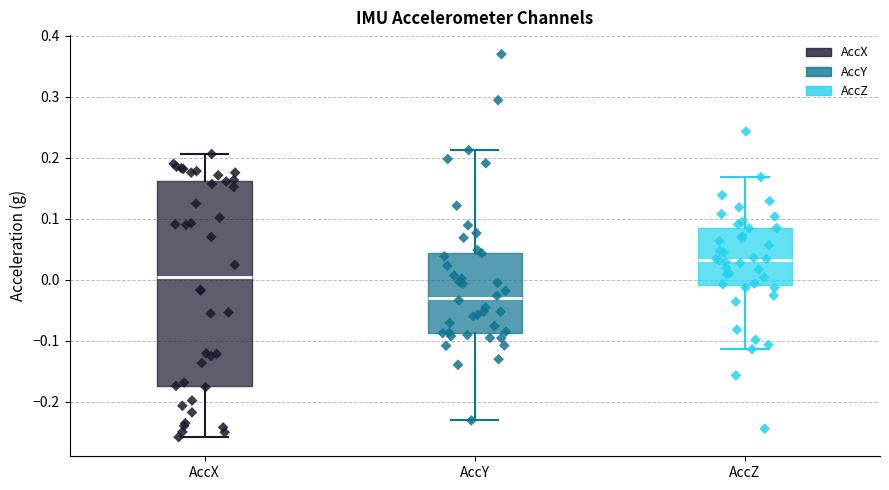

Reading left to right, read every box against the y-axis: the position of its median line, the range the box covers, and the ends of its whiskers. The values are not printed on the chart, so give them approximately, as read against the axis.

AccX: median 0.00, box -0.17 to 0.16, whiskers -0.26 to 0.21
AccY: median -0.03, box -0.09 to 0.04, whiskers -0.23 to 0.21
AccZ: median 0.03, box -0.01 to 0.08, whiskers -0.11 to 0.17